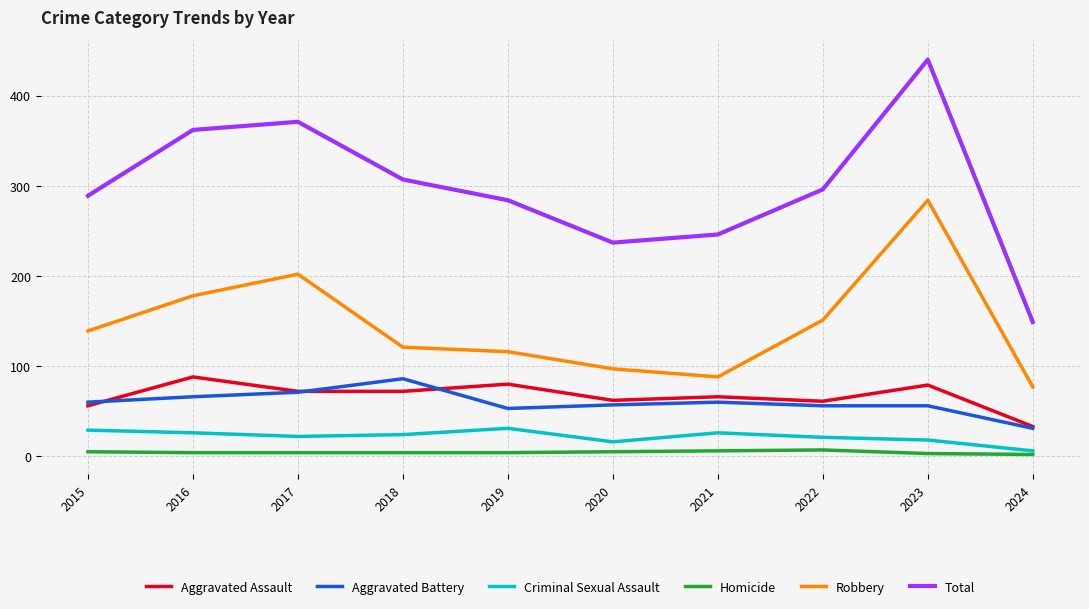

How many interior local valleys does the Robbery series have?

1